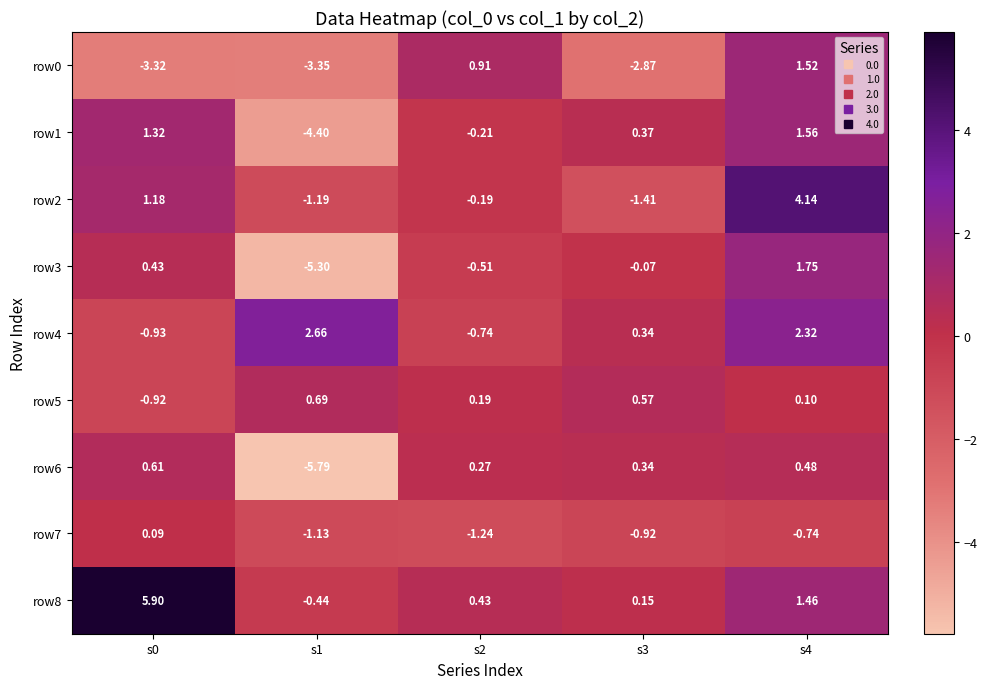

Count the number of data series in this chart.

9